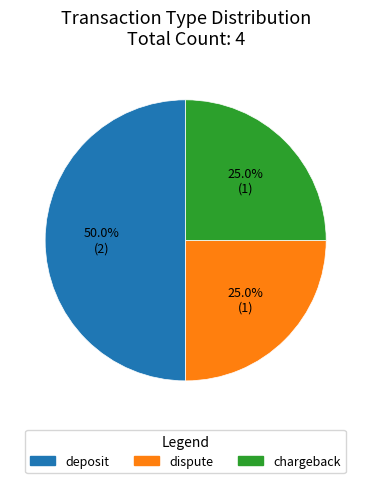

The deposit slice represents 50% of the pie. True or false?

True